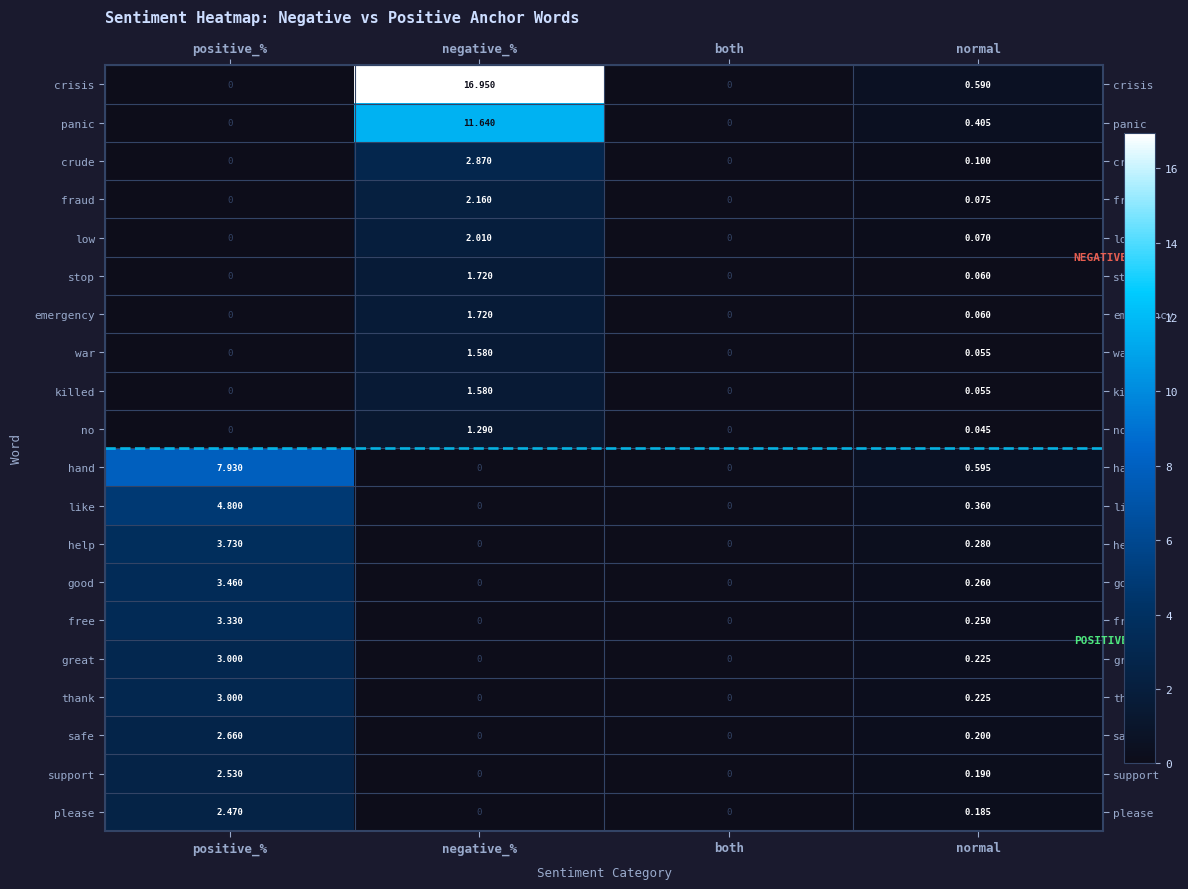

Which series has the largest range (max minus min)?

crisis